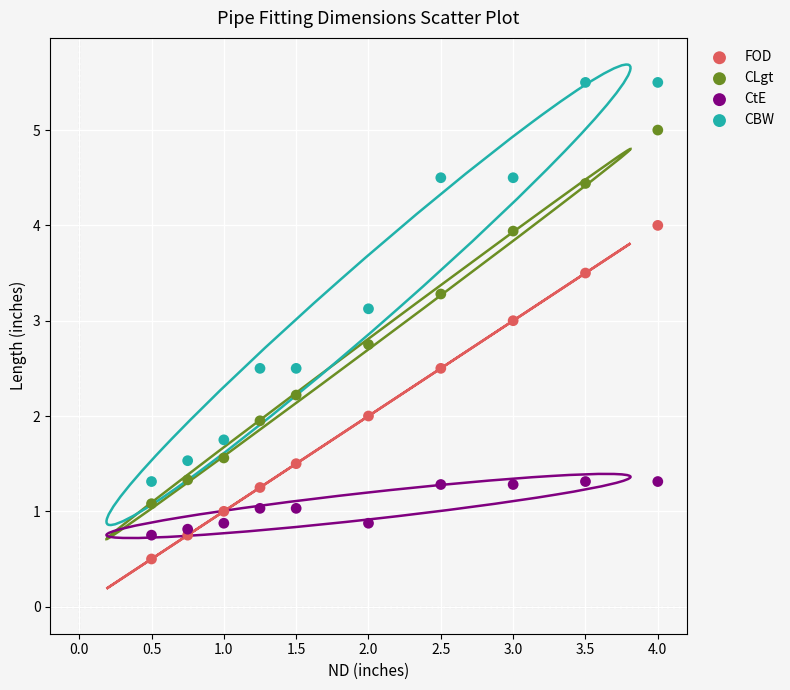

Which series has the widest spread of Y values?

CBW